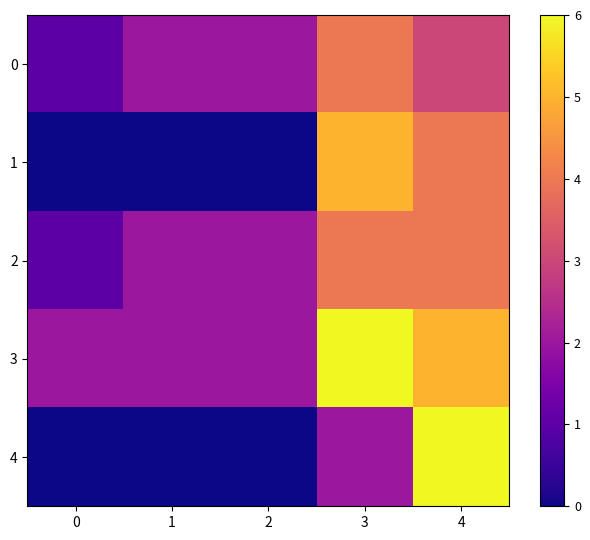

Reading left to right, what are all the values shown in this chart?

0: 0=1	1=2	2=2	3=4	4=3
1: 0=0	1=0	2=0	3=5	4=4
2: 0=1	1=2	2=2	3=4	4=4
3: 0=2	1=2	2=2	3=6	4=5
4: 0=0	1=0	2=0	3=2	4=6